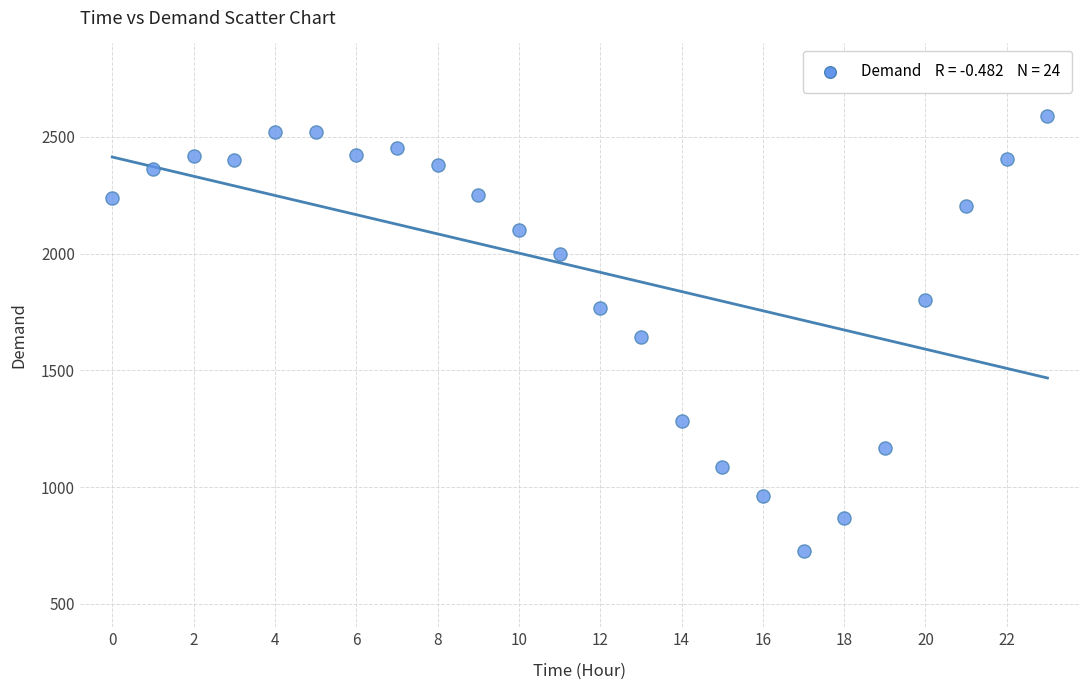

What is the range of Y values (max minus min)?

1864